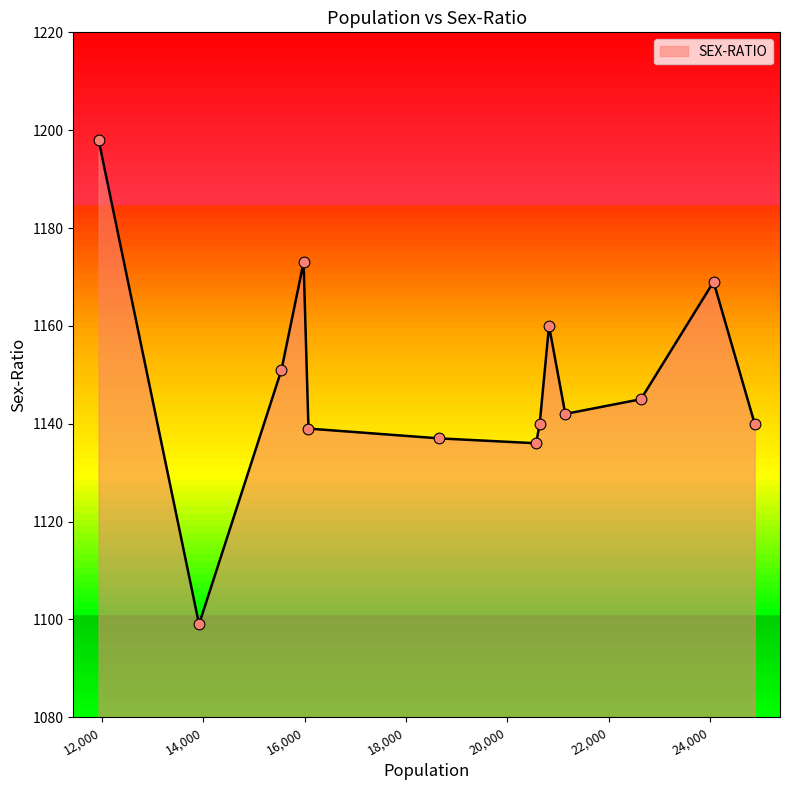

What is the difference between the maximum and minimum values?

99